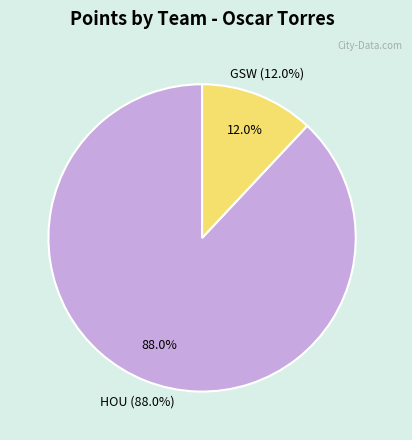

What portion of the pie excludes GSW?

88.0%